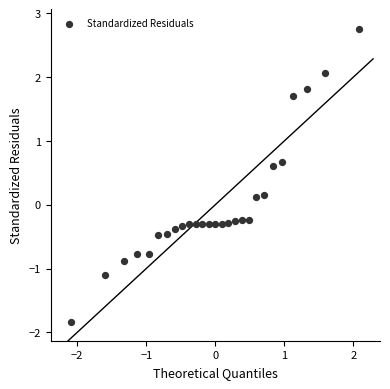

What is the range of Y values (max minus min)?

4.6